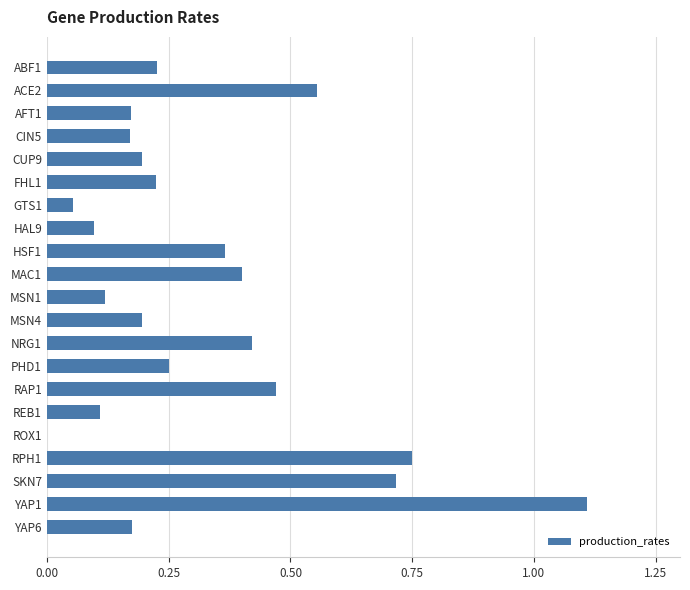

The value at ABF1 is 0.2. True or false?

True